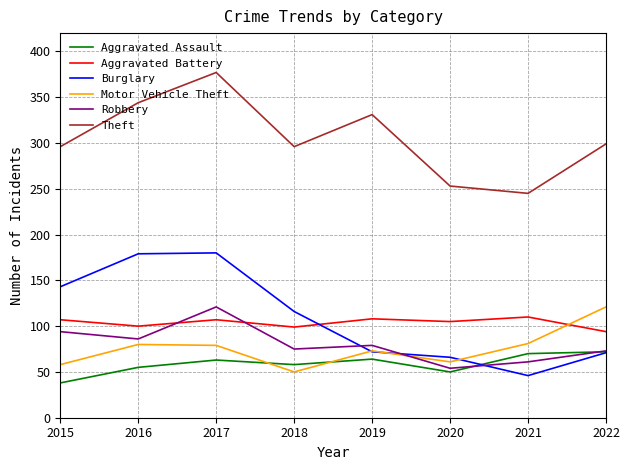

Is the value of Theft at 2021 greater than the value of Aggravated Battery at 2019?

Yes